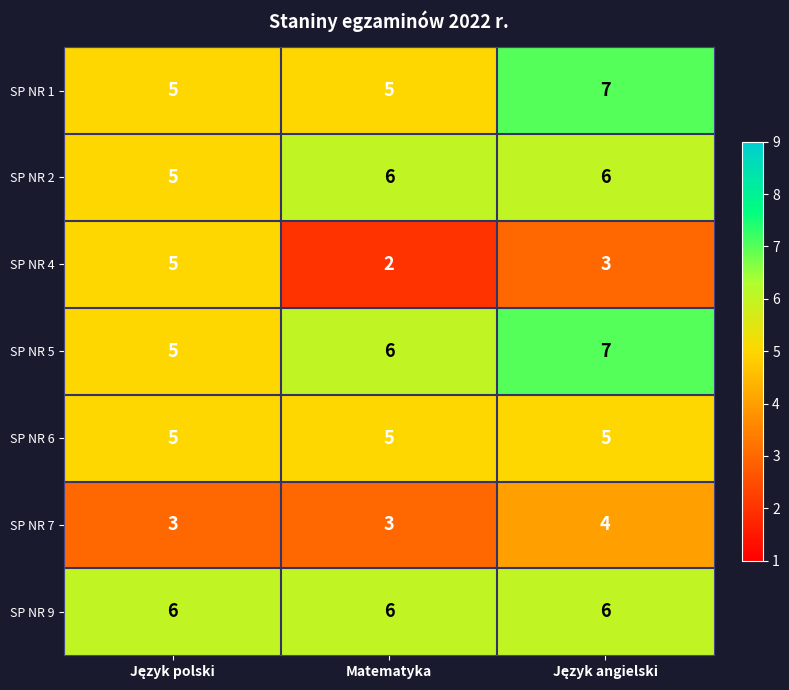

At how many categories does at least one series exceed 3?

3